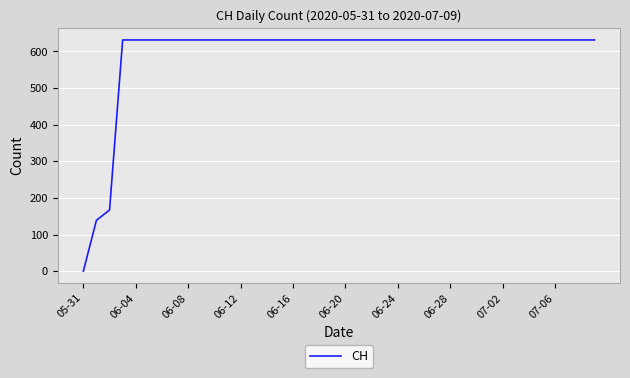

Reading left to right, what are all the values shown in this chart?

0	139	167	631	631	631	631	631	631	631	631	631	631	631	631	631	631	631	631	631	631	631	631	631	631	631	631	631	631	631	631	631	631	631	631	631	631	631	631	631